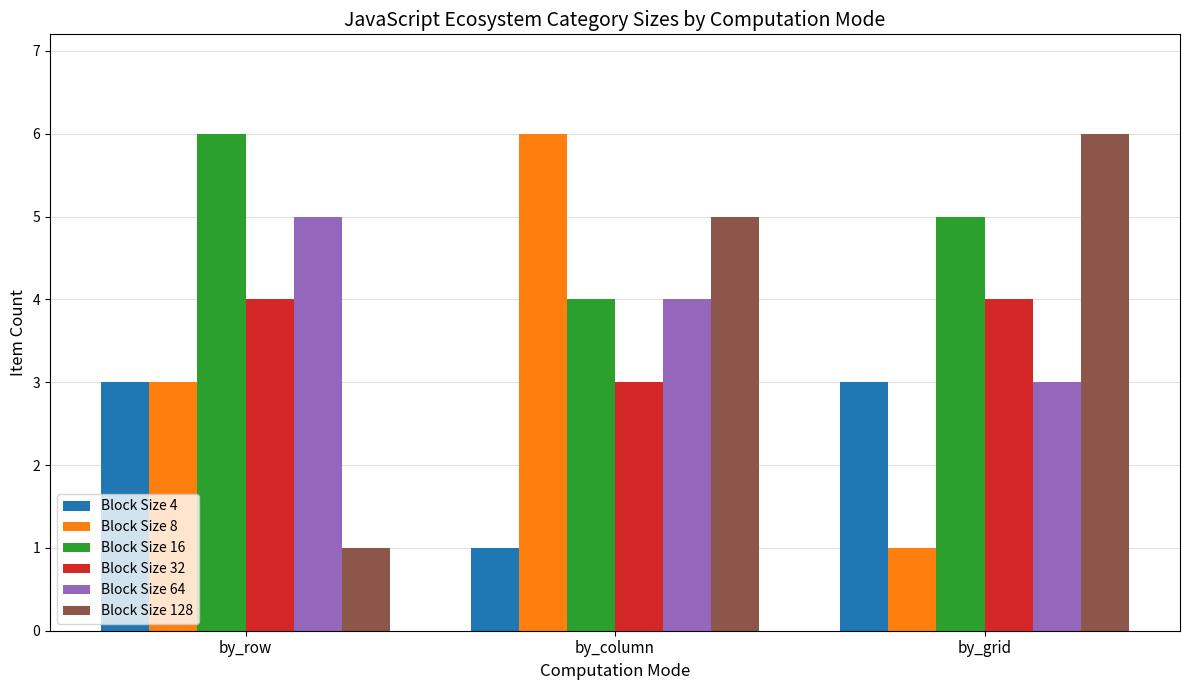

What are all the series names shown in the legend?

Block Size 4, Block Size 8, Block Size 16, Block Size 32, Block Size 64, Block Size 128